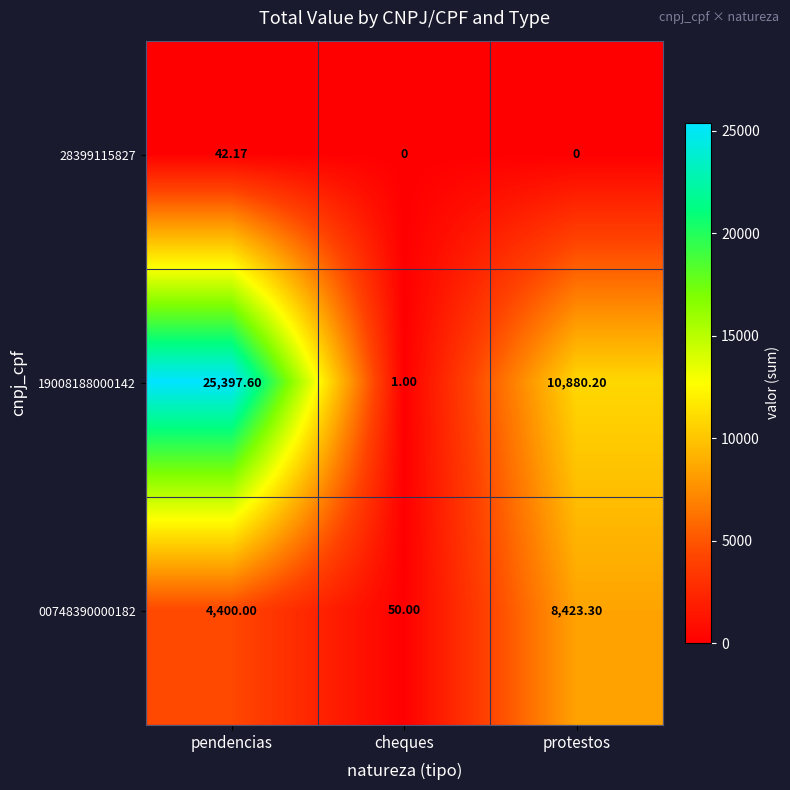

At which category is the sum across all series the highest?

pendencias